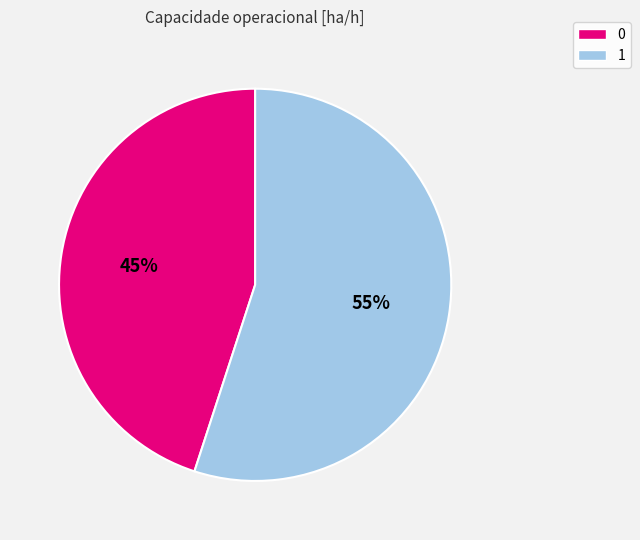

Is the sum of 0 and 1 greater than half?

Yes